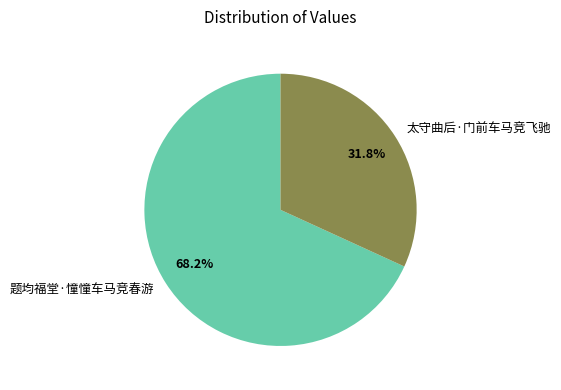

Which has a higher value, 题均福堂·憧憧车马竞春游 or 太守曲后·门前车马竞飞驰?

题均福堂·憧憧车马竞春游